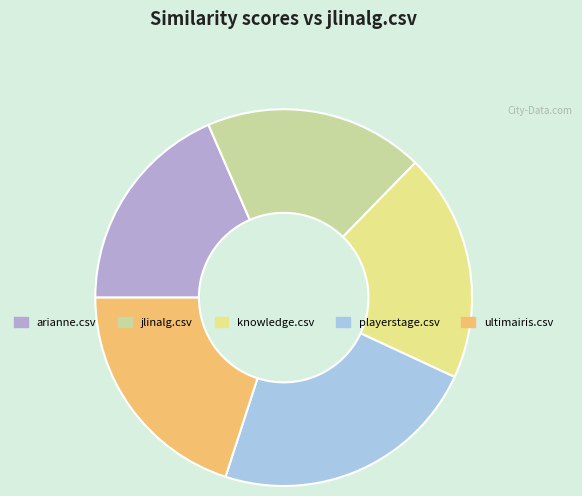

How many slices are in this pie chart?

5